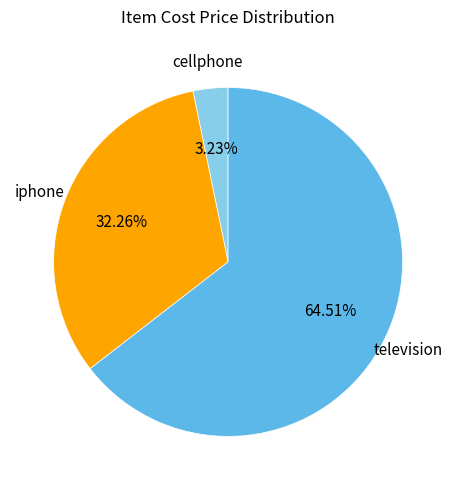

Combined, what portion of the pie is television and cellphone?

67.7%